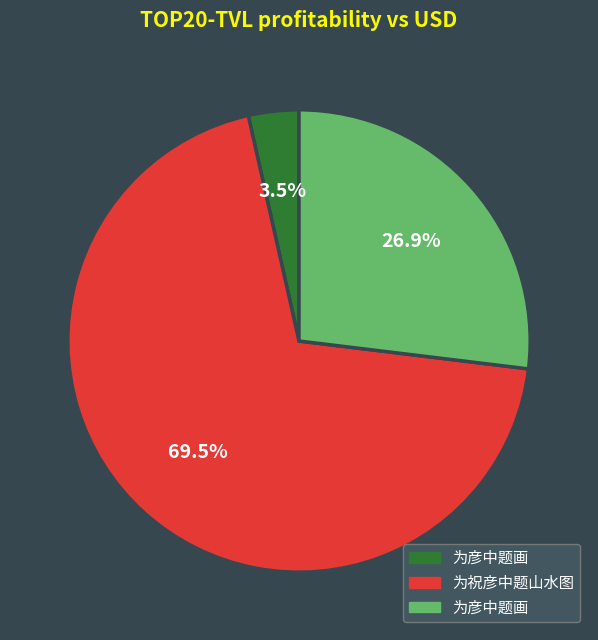

How many slices are in this pie chart?

3